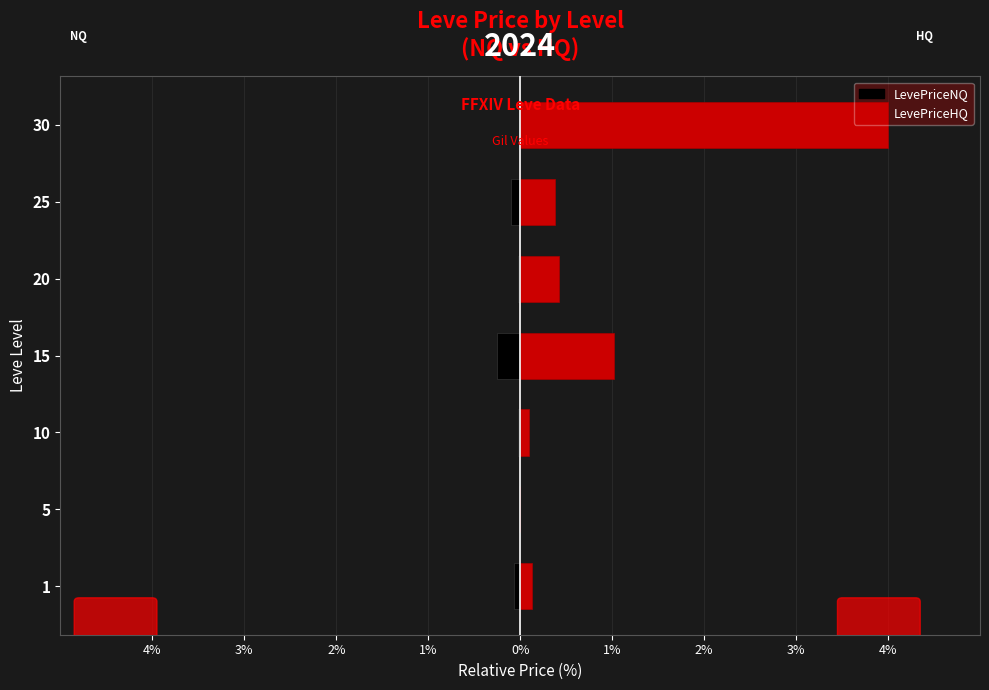

Rank the series by their maximum value, from highest to lowest.

LevePriceHQ, LevePriceNQ